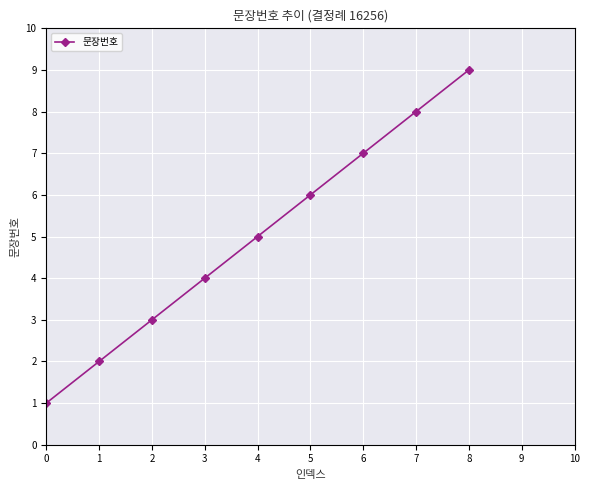

Does the chart have visible grid lines?

Yes